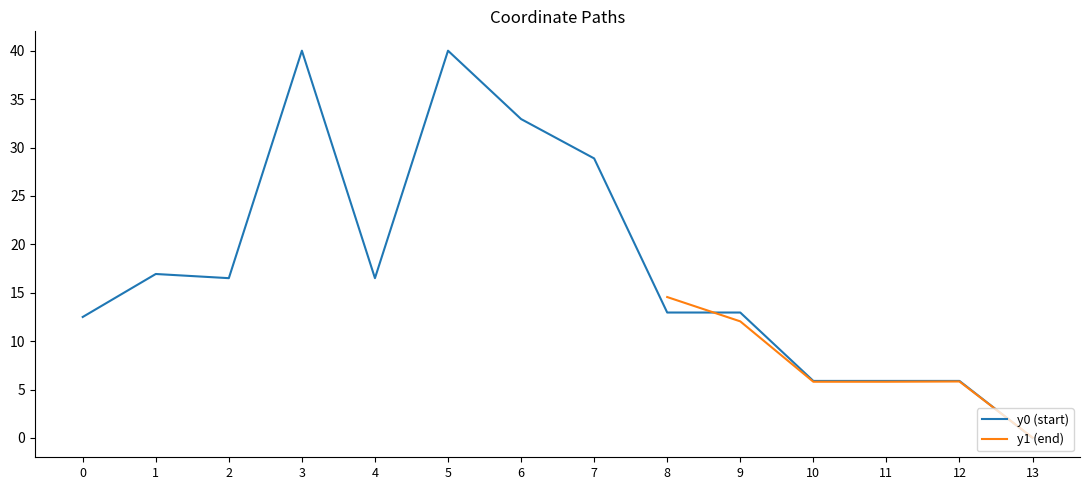

The value at 10 is 5.9. True or false?

True